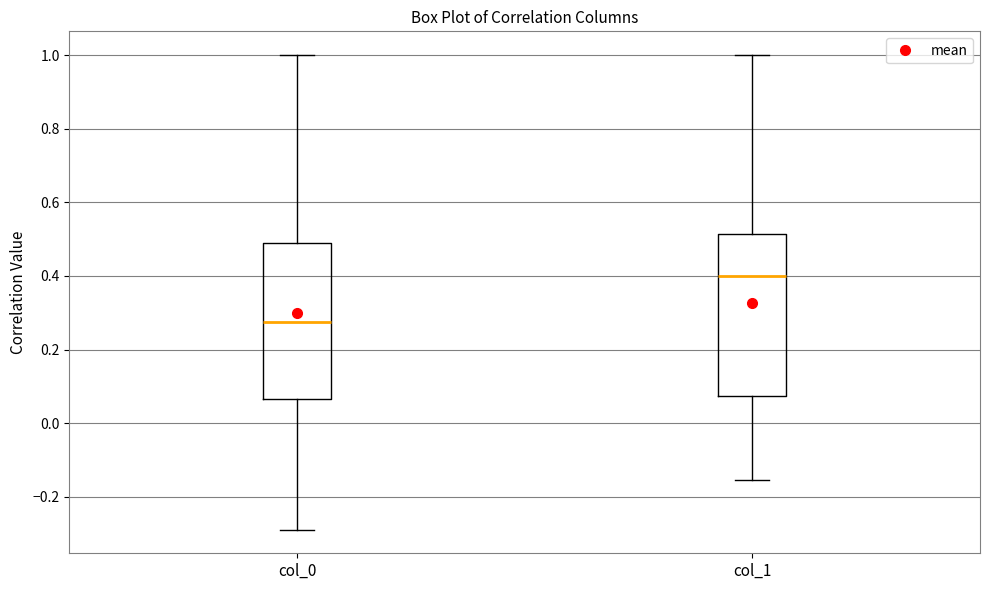

Reading left to right, transcribe this box plot: for each box, give where its median line is, the range the box spans, and where its two whiskers end, as read against the y-axis. The values are not printed on the chart, so give them approximately, as read against the axis.

col_0: median 0.28, box 0.06 to 0.48, whiskers -0.28 to 1.00
col_1: median 0.40, box 0.08 to 0.52, whiskers -0.16 to 1.00